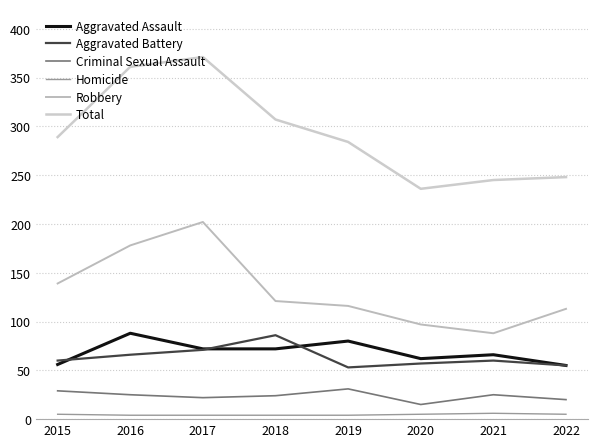

How many lines are shown in the chart?

6